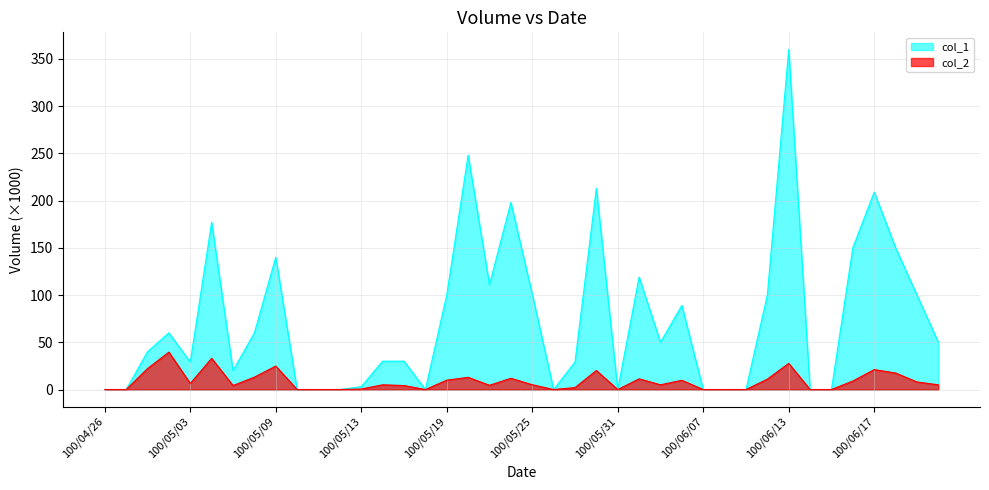

What is the maximum value shown in the chart?

360.0